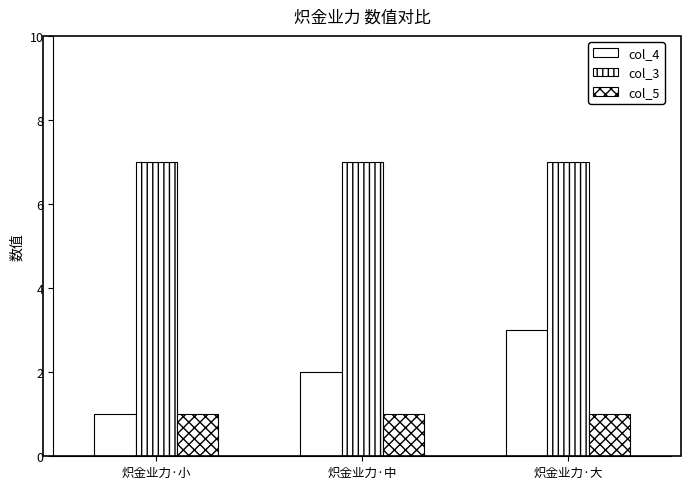

Is it true that col_3 equals 7 at 炽金业力·小?

True